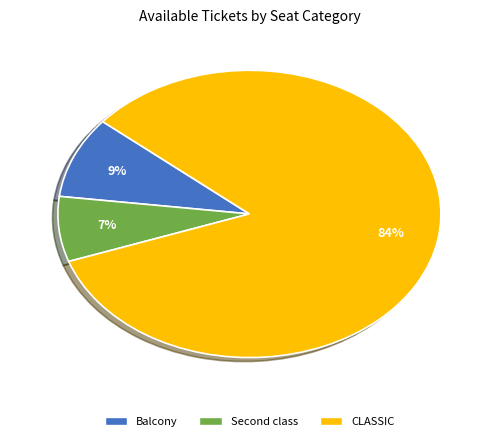

Is there a majority slice in this chart?

Yes